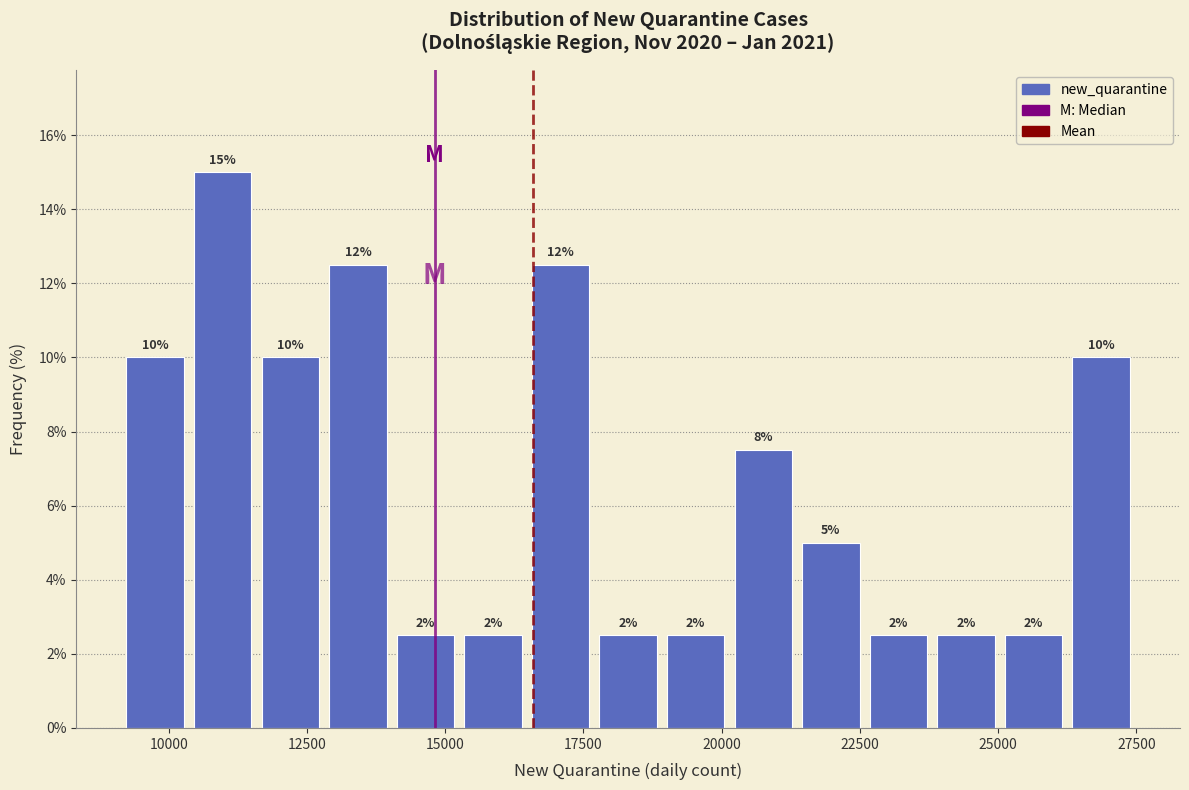

Read against the x-axis, roughly where is the centre of the tallest bar?

11000